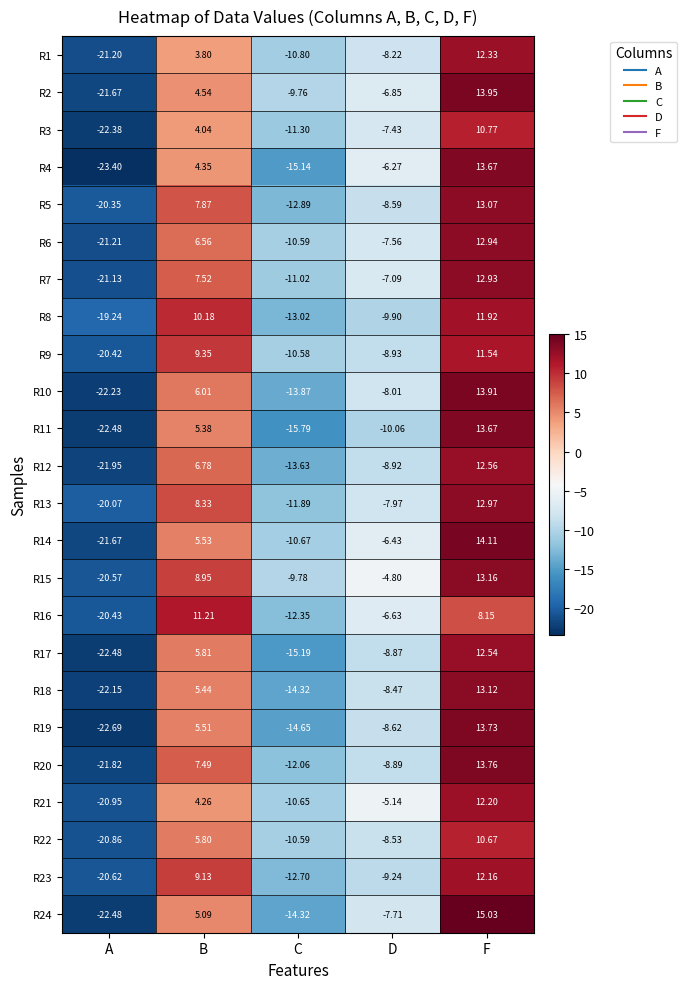

Which series changed the most between A and C?

R2